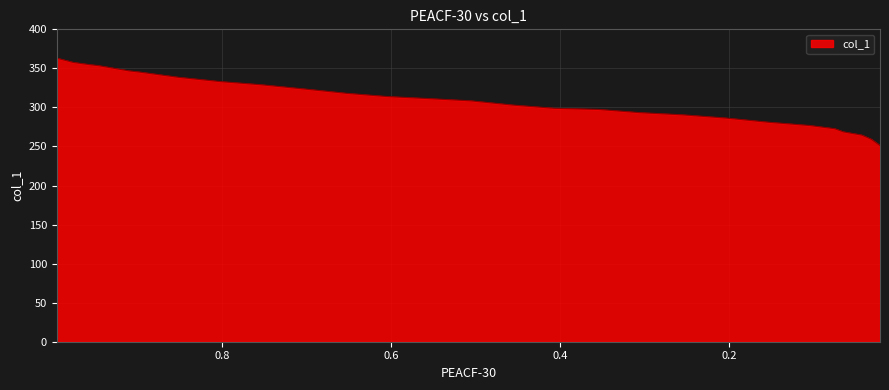

Is it true that the value at 0.5535 is 183.2?

False